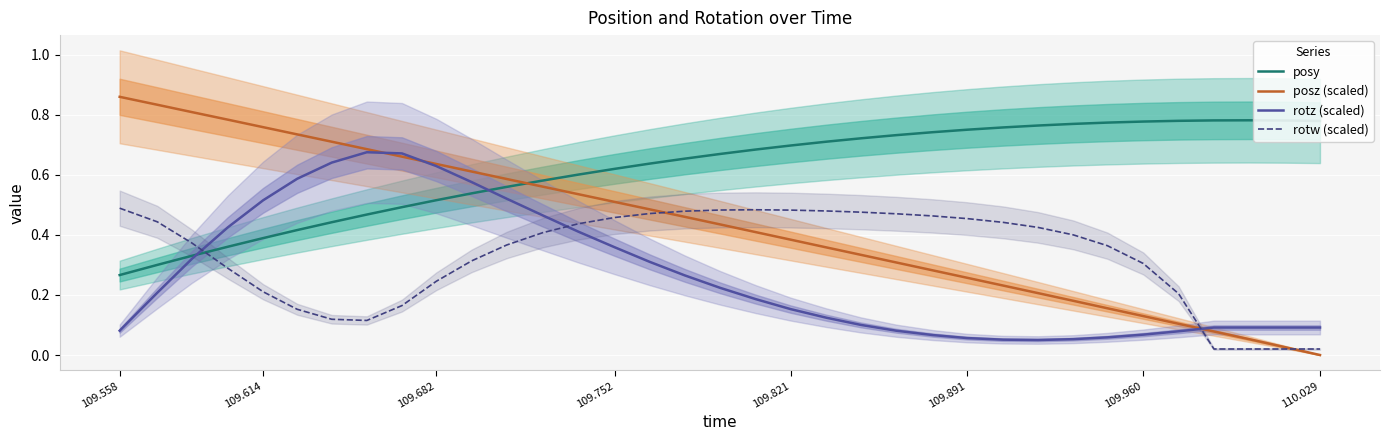

How many intersections are there between posy and rotw (scaled)?

1